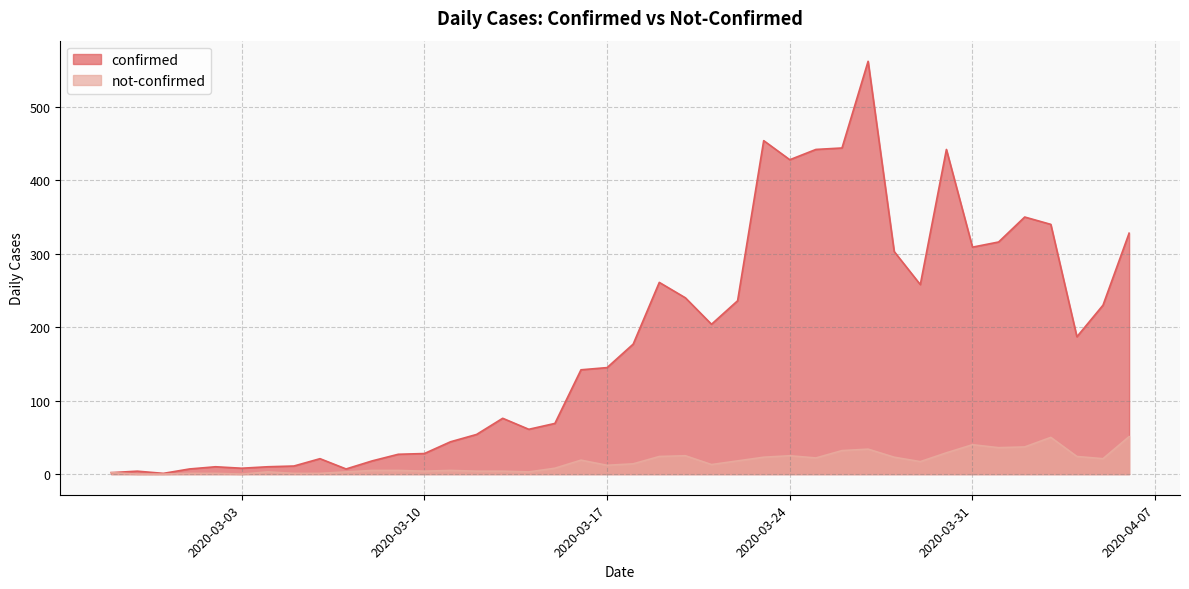

What is the total value across all series at 2020-02-28?

4